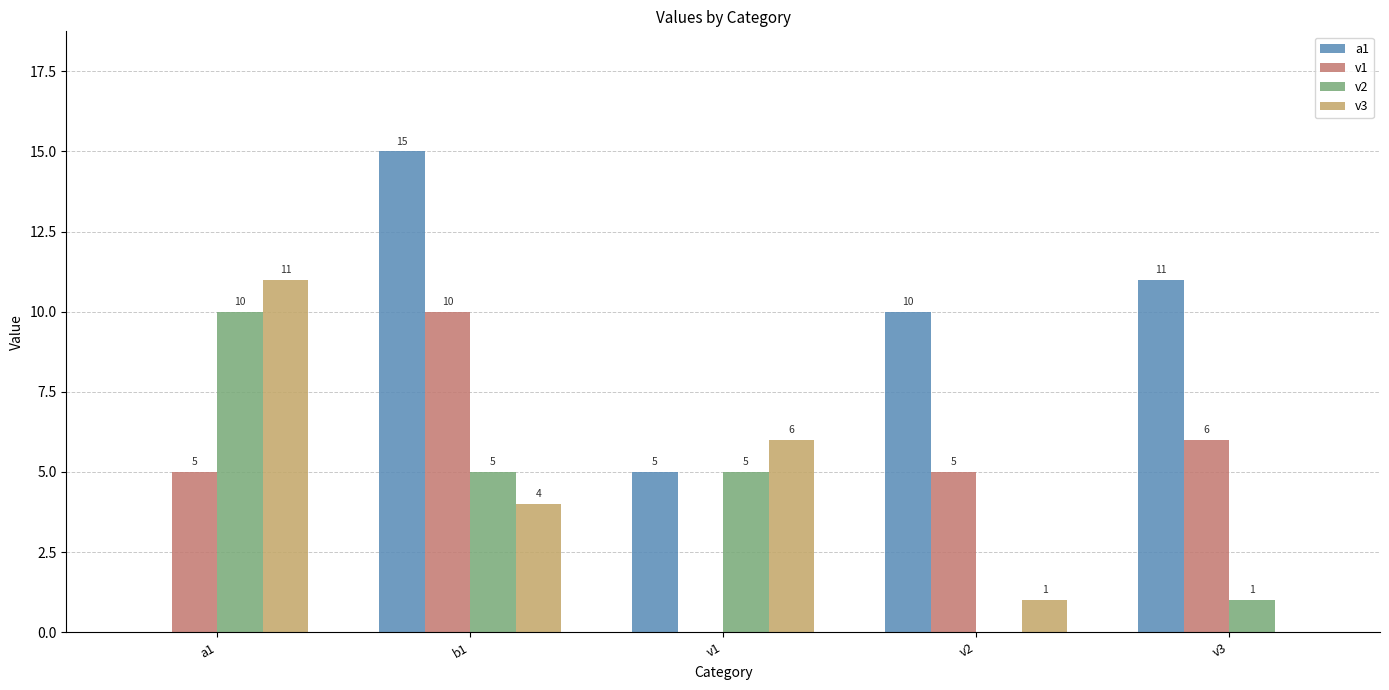

The value of v1 at a1 is 5. True or false?

True